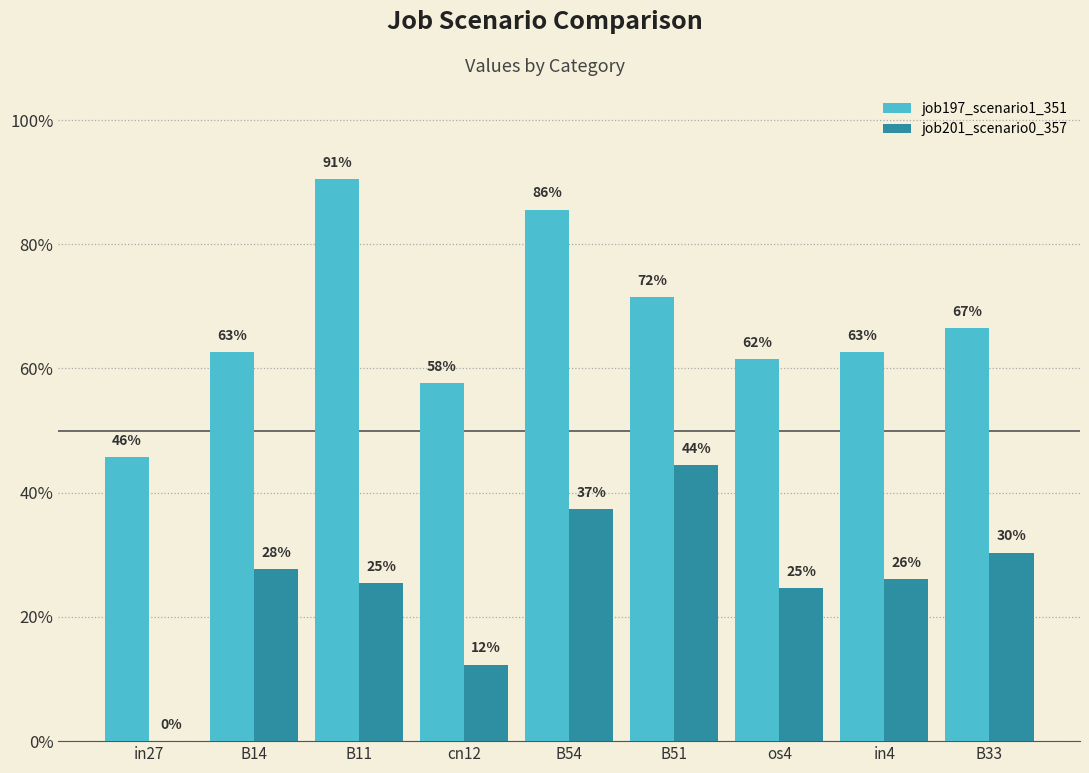

What is the average value of the job197_scenario1_351 series?

0.7